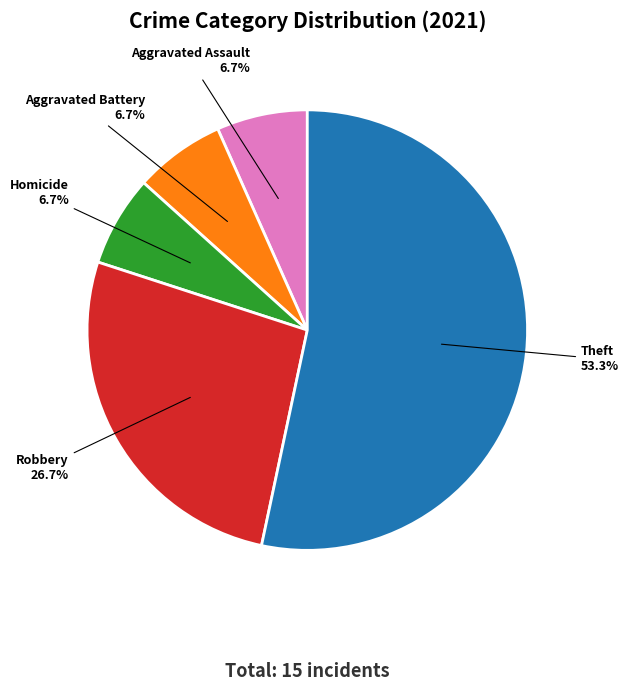

Is there a majority slice in this chart?

Yes